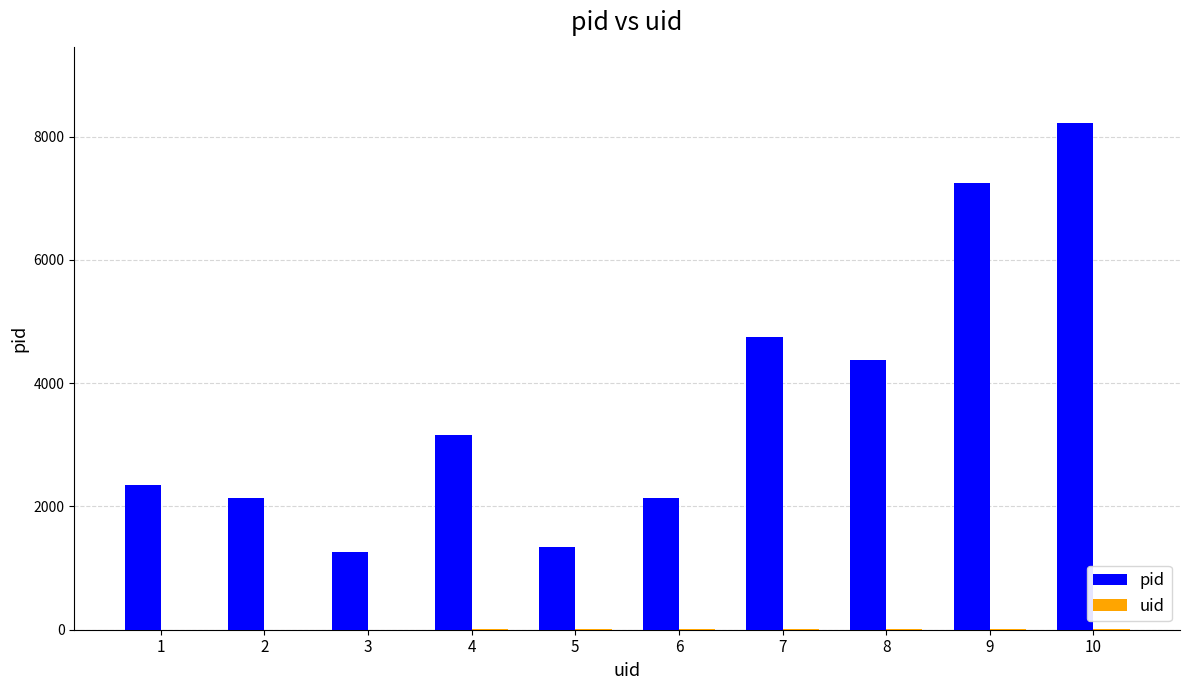

Between 1 and 4, which series saw the biggest shift?

pid